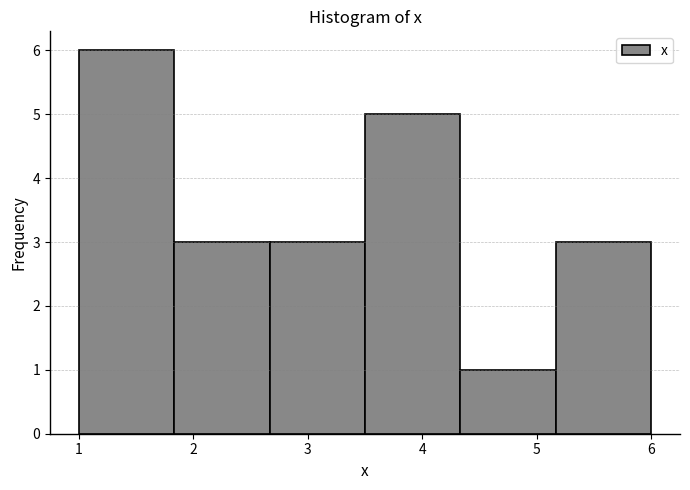

Reading left to right, list every bar in this chart as the range it spans on the x-axis followed by its height. Neither the bar edges nor the heights are printed on the chart, so give them approximately, as read against the axes.

1.0 to 1.8: 6
1.8 to 2.7: 3
2.7 to 3.5: 3
3.5 to 4.3: 5
4.3 to 5.2: 1
5.2 to 6.0: 3